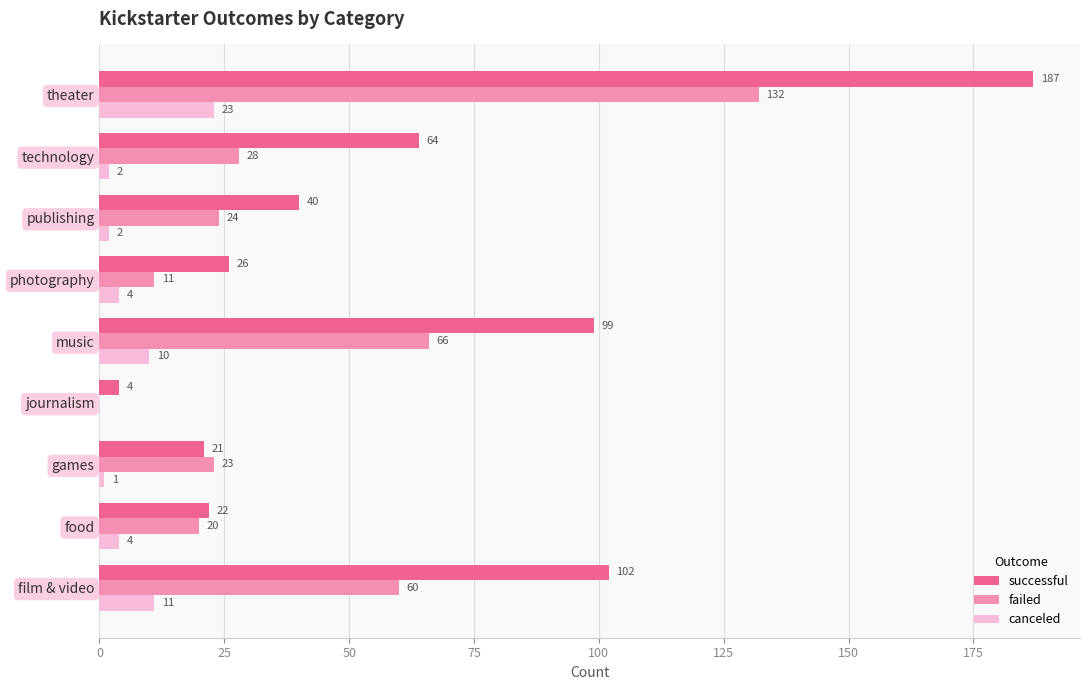

At which category is the sum across all series the highest?

theater